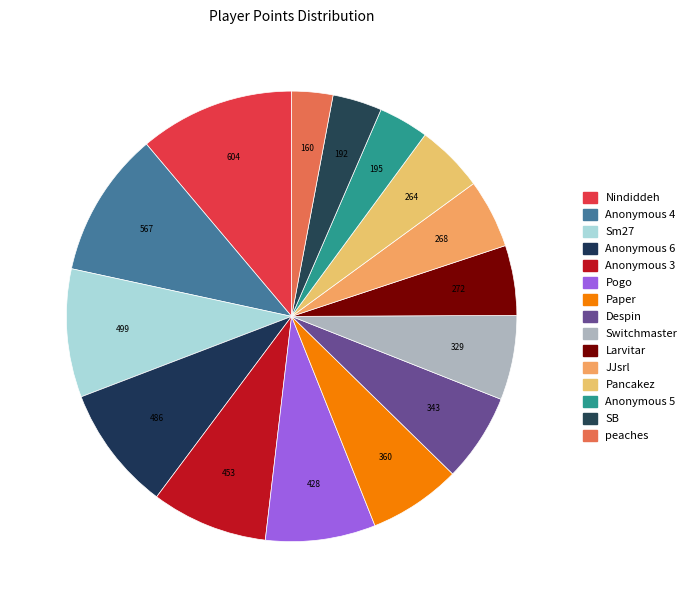

What percentage is the peaches slice, to the nearest percent?

3%